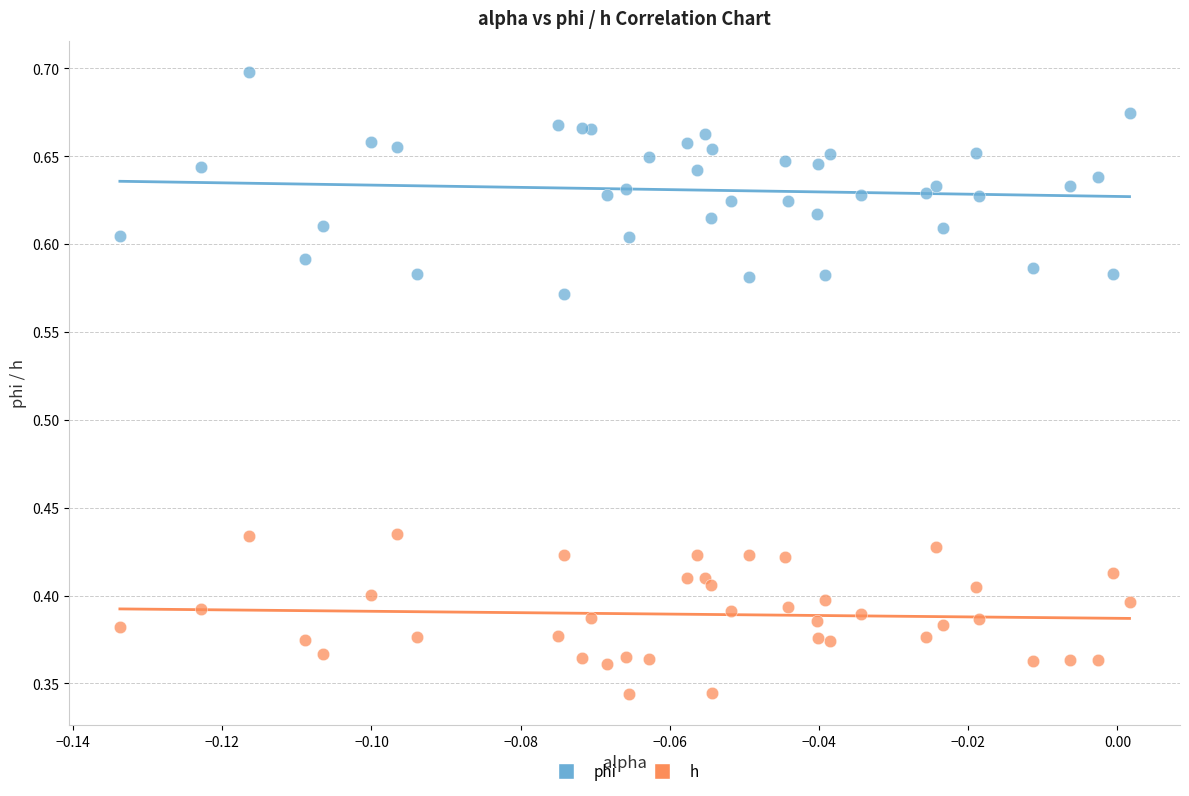

Which series has the largest Y range (max minus min)?

phi